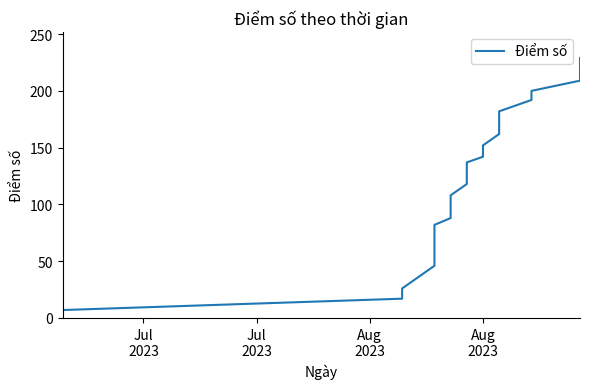

True or false: the data has more than 0 interior local peaks.

False